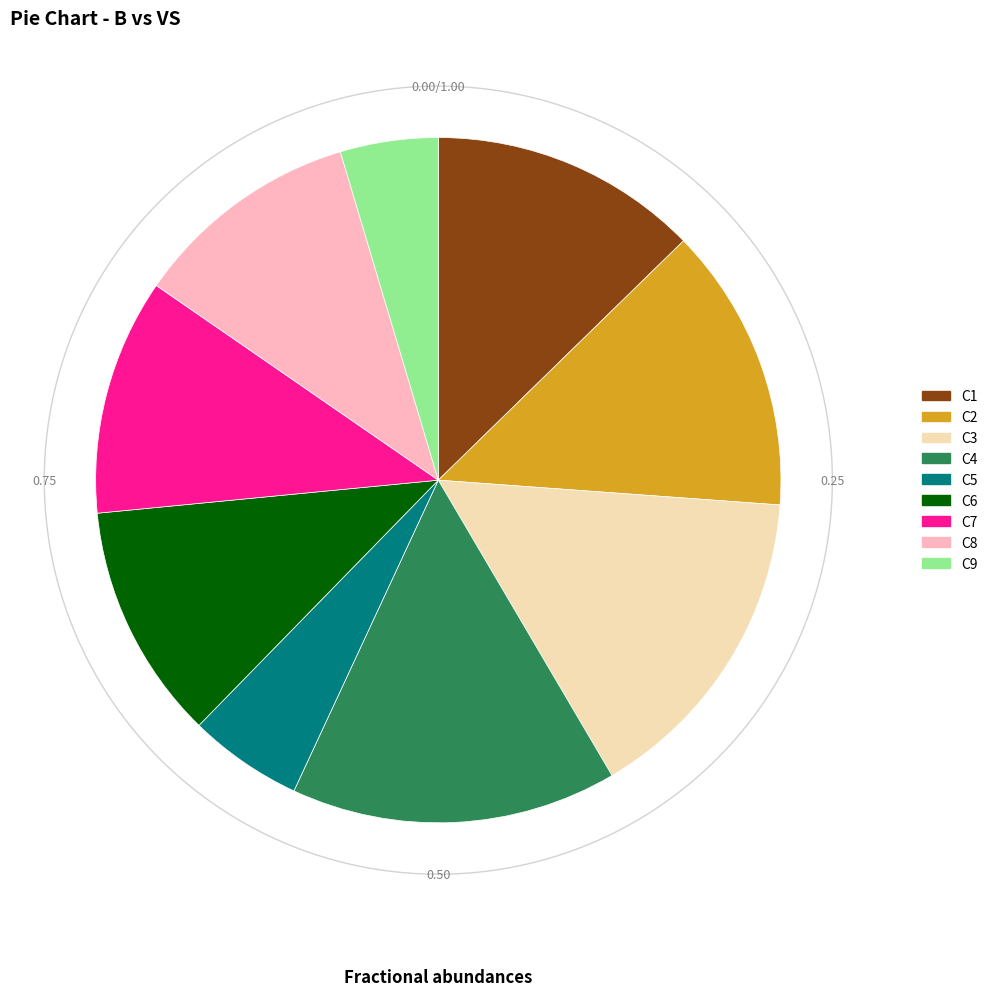

How much of the chart is everything except C1?

87.3%